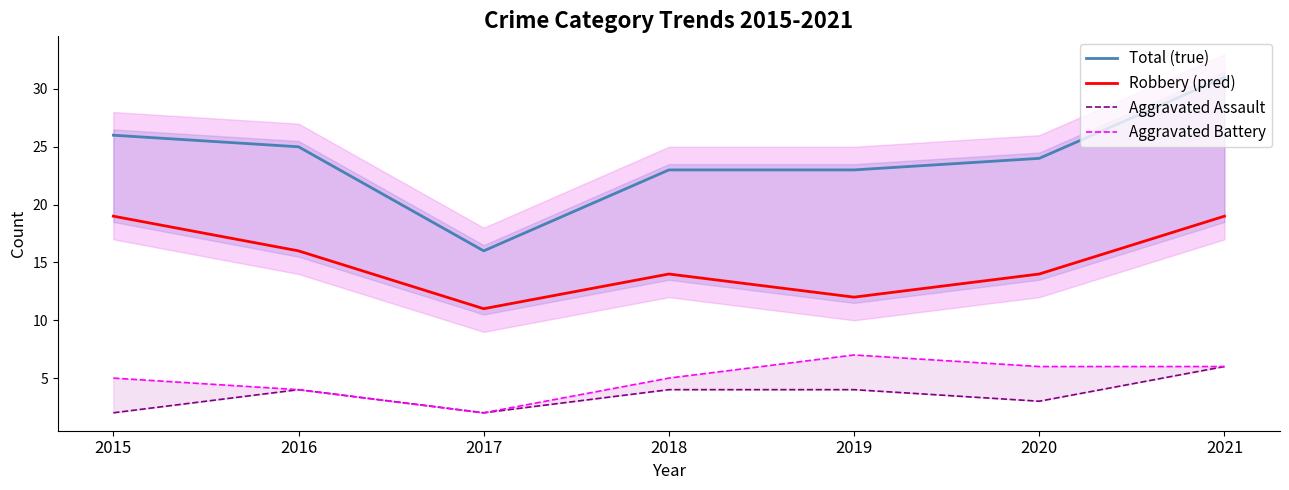

Reading right to left, list all the values displayed in this chart.

Total (true): 31	24	23	23	16	25	26
Robbery (pred): 19	14	12	14	11	16	19
Aggravated Assault: 6	3	4	4	2	4	2
Aggravated Battery: 6	6	7	5	2	4	5